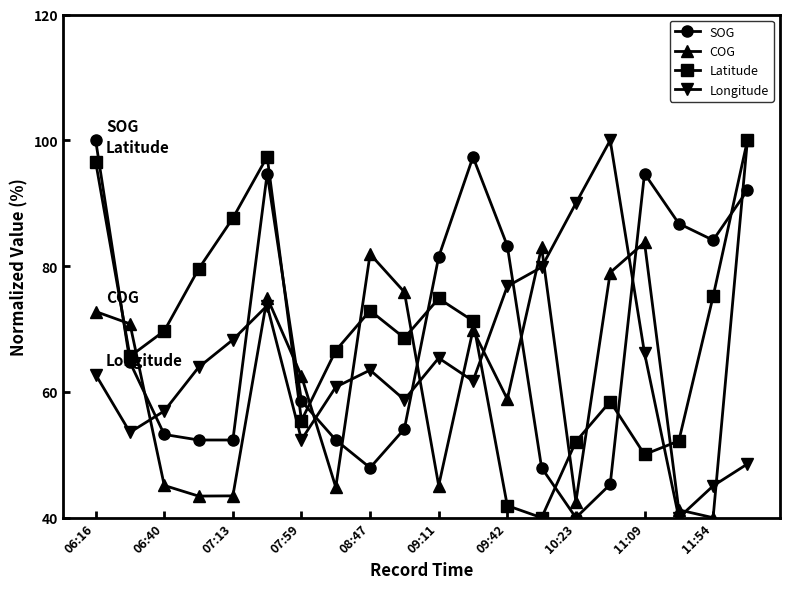

How many intersections are there between SOG and Latitude?

7